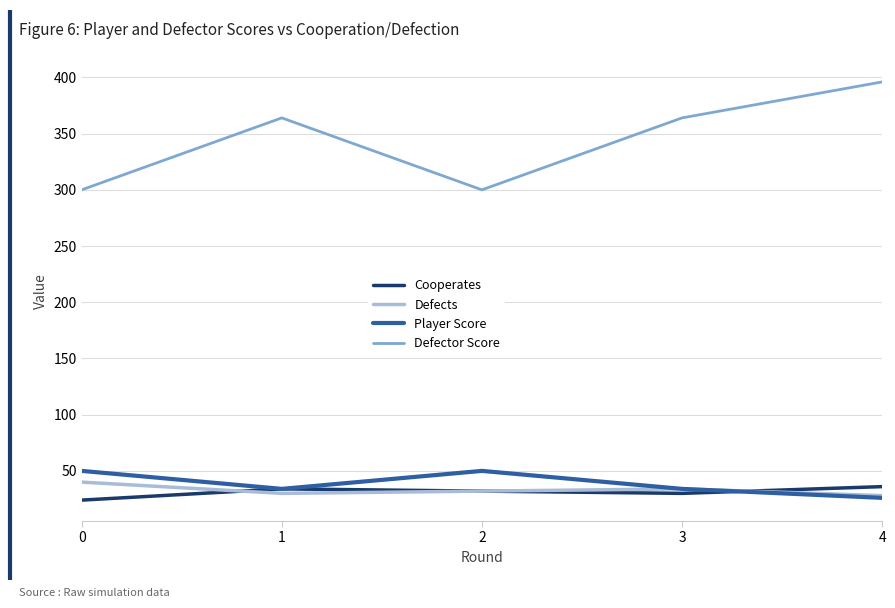

What is the maximum value for Cooperates?

36